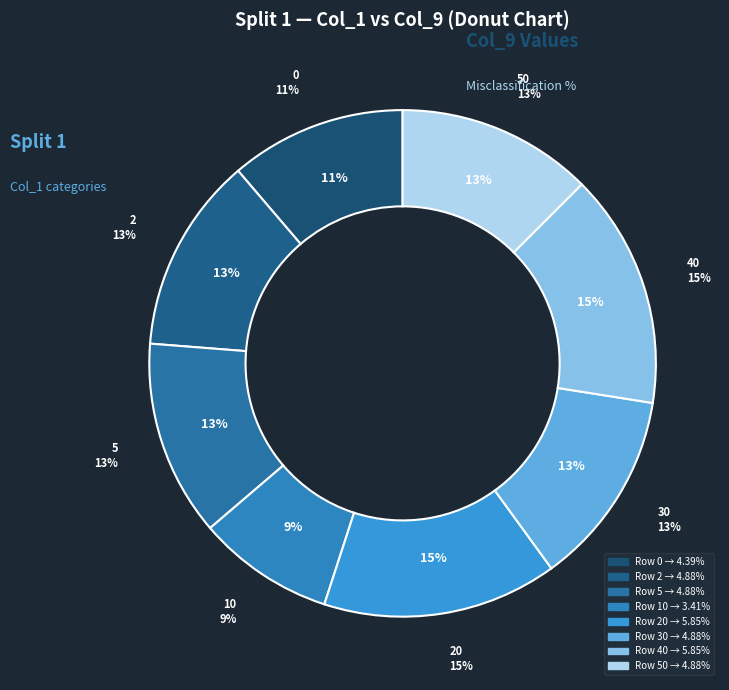

Between 2 and 20, which is larger?

20